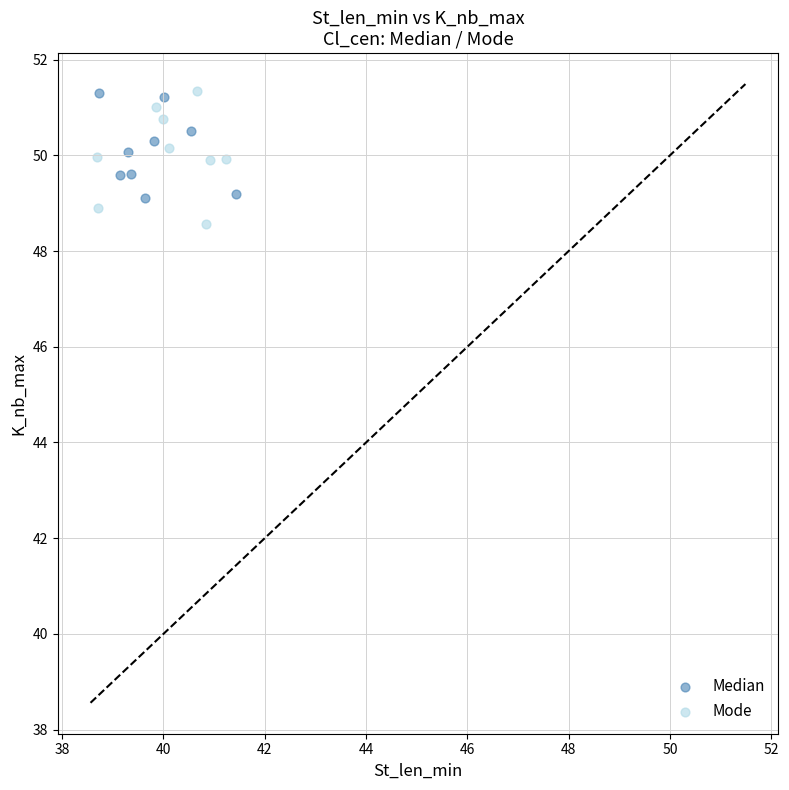

Which series has the widest spread of Y values?

Mode